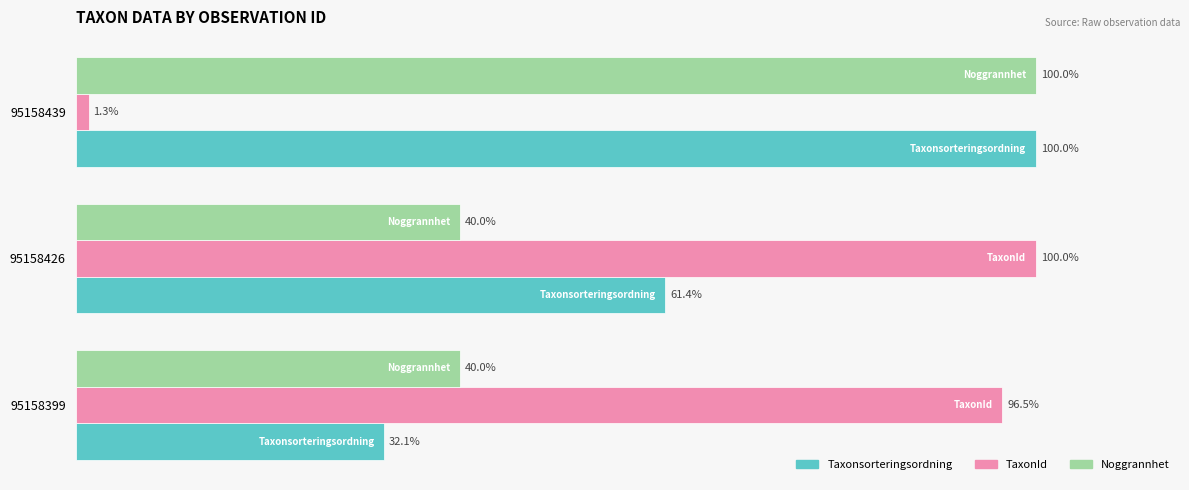

Which series has the largest total across all categories?

TaxonId